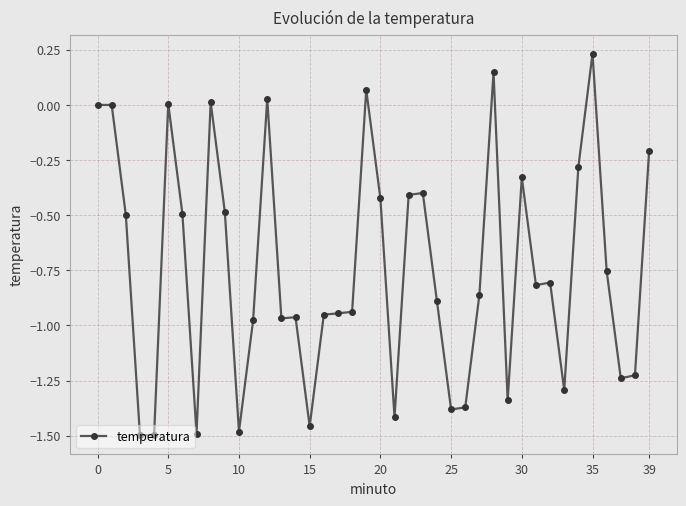

What is the difference between the second highest and second lowest values?

1.6